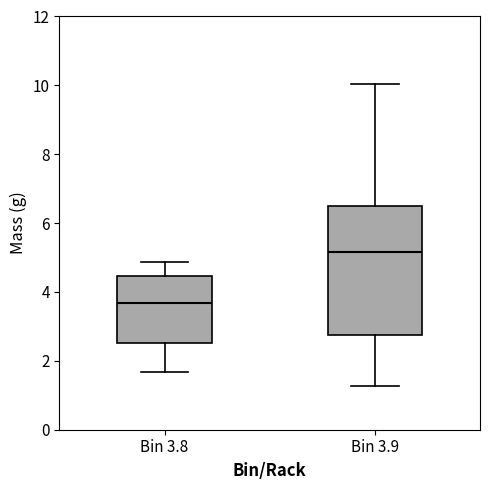

Reading left to right, read every box against the y-axis: the position of its median line, the range the box covers, and the ends of its whiskers. The values are not printed on the chart, so give them approximately, as read against the axis.

Bin 3.8: median 3.6, box 2.6 to 4.4, whiskers 1.6 to 4.8
Bin 3.9: median 5.2, box 2.8 to 6.6, whiskers 1.2 to 10.0